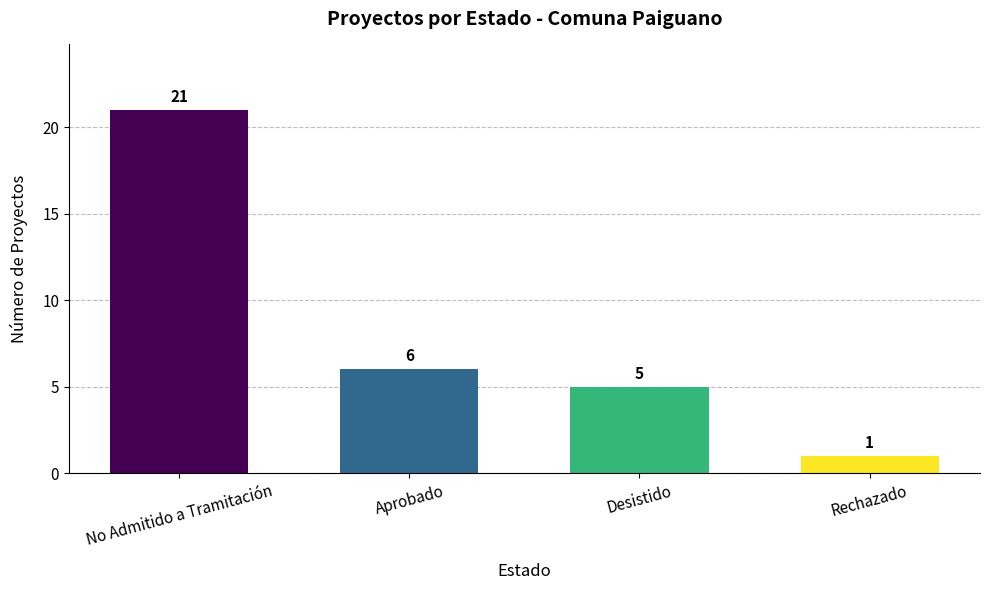

The chart shows a value of 7 at Desistido. True or false?

False